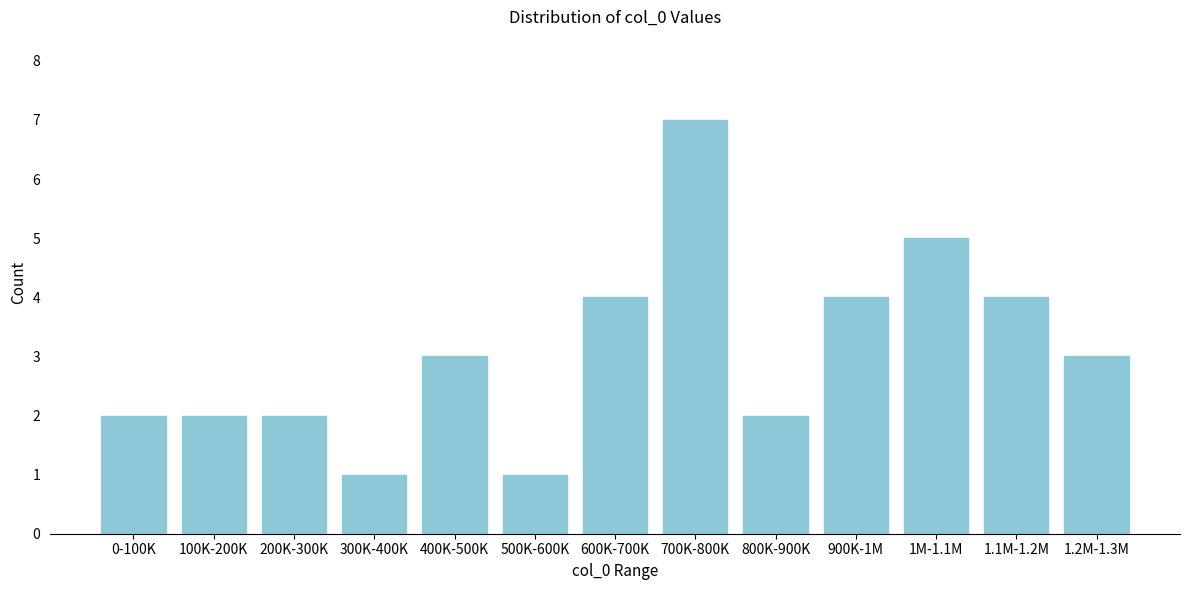

Reading left to right, list all the values displayed in this chart.

2	2	2	1	3	1	4	7	2	4	5	4	3